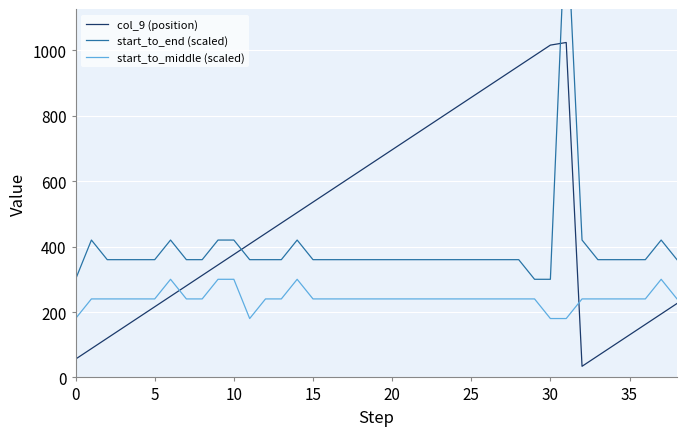

How many interior local valleys does the col_9 (position) series have?

1